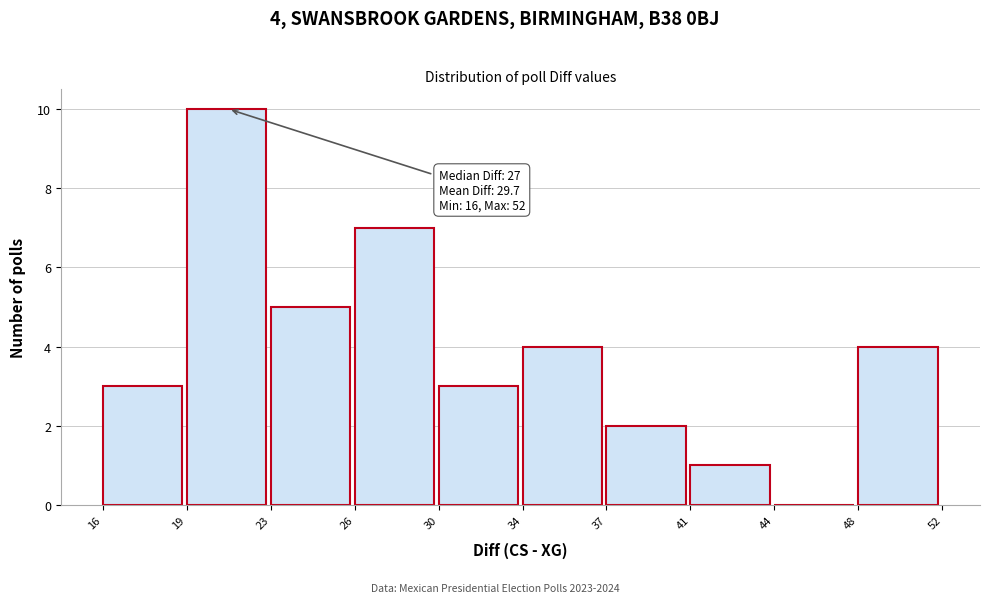

Reading left to right, extract all data points from this chart.

16=3	19=10	23=5	26=7	30=3	34=4	37=2	41=1	44=0	48=4